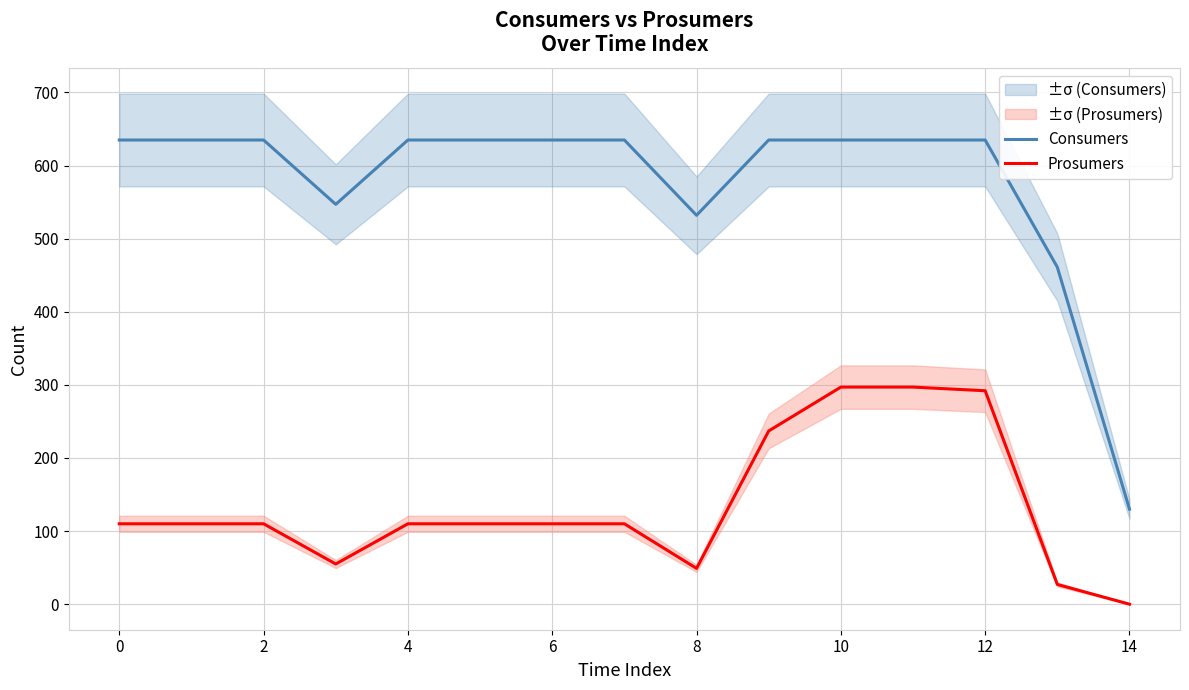

Does the chart display data point markers on the line(s)?

No